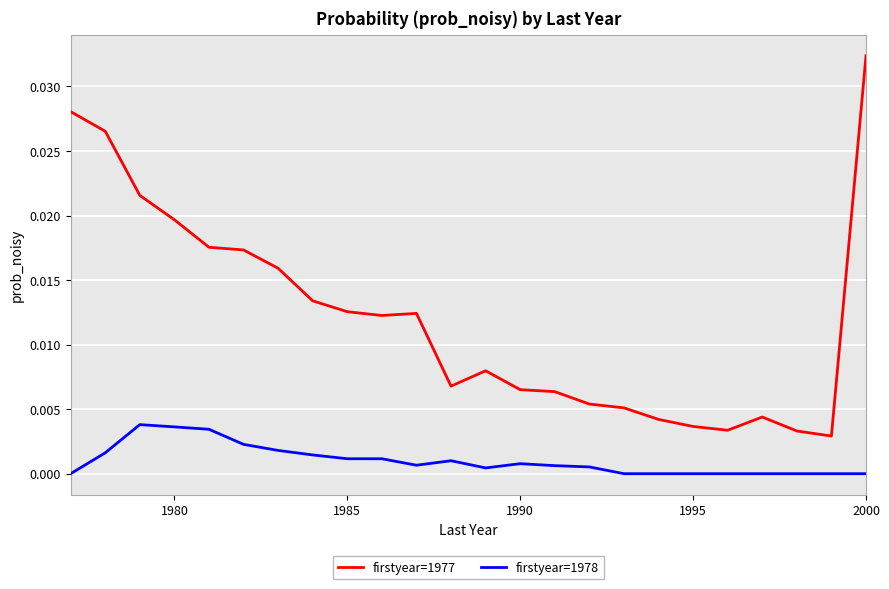

Which series has the widest spread of values?

firstyear=1977